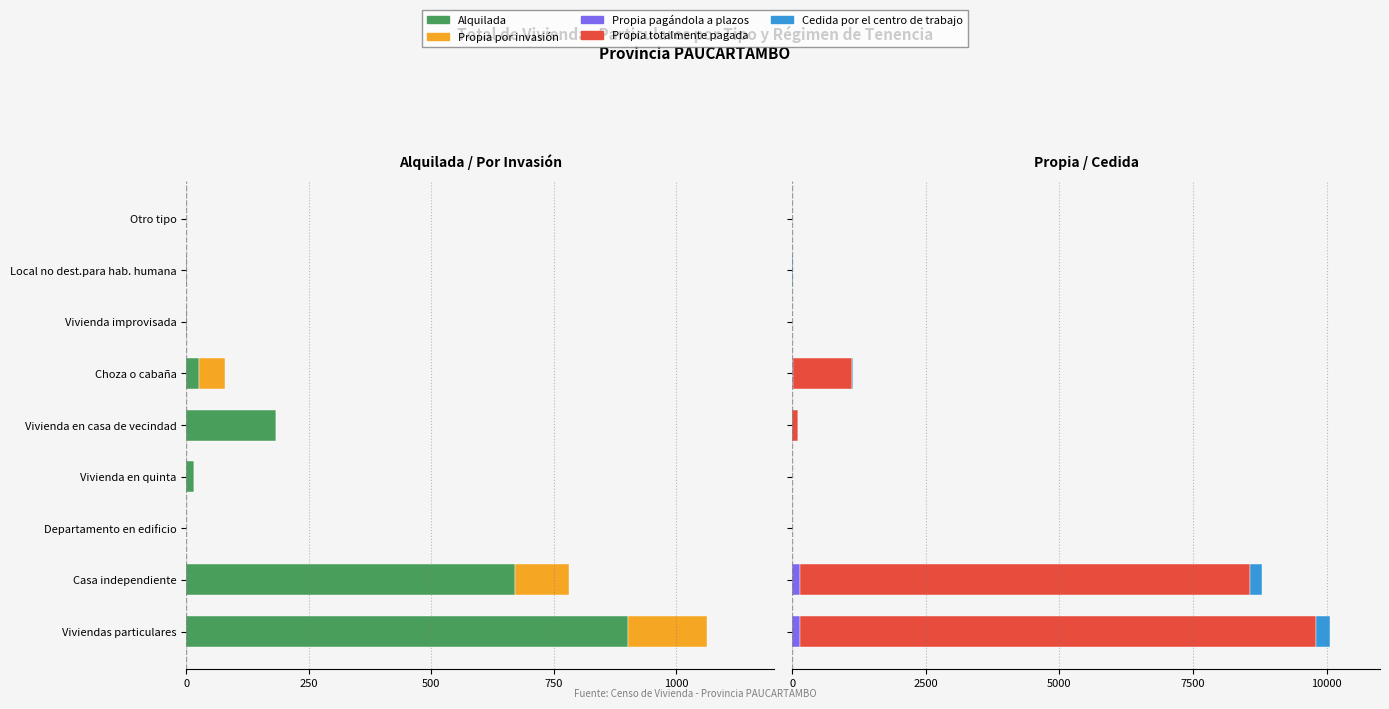

What is the greatest value displayed?

9657